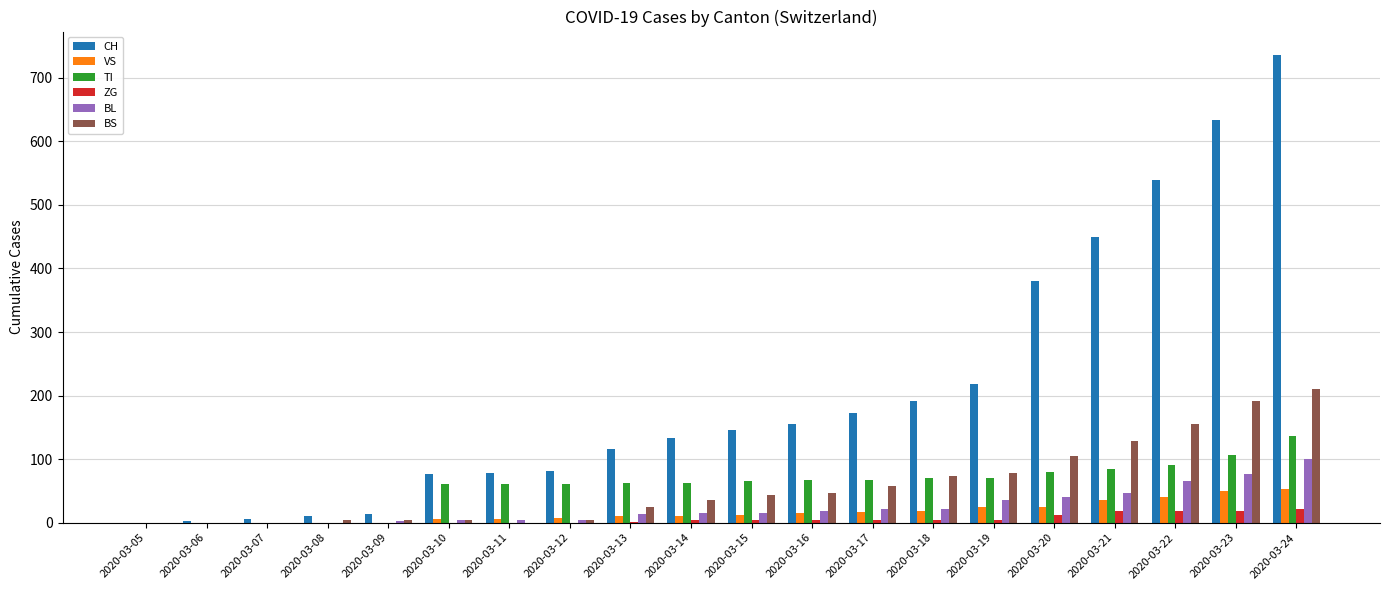

What is the spread (max minus min) of values at 2020-03-24?

715